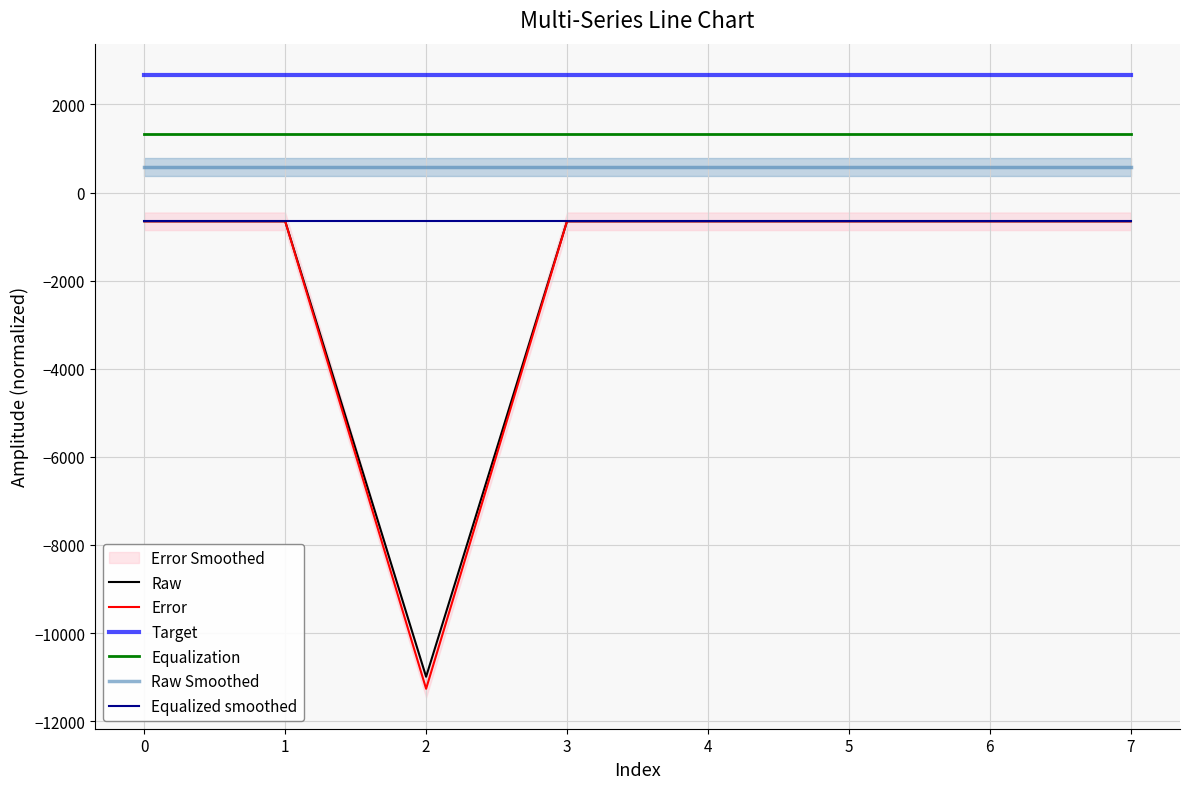

What is the minimum value for Target?

2672.4